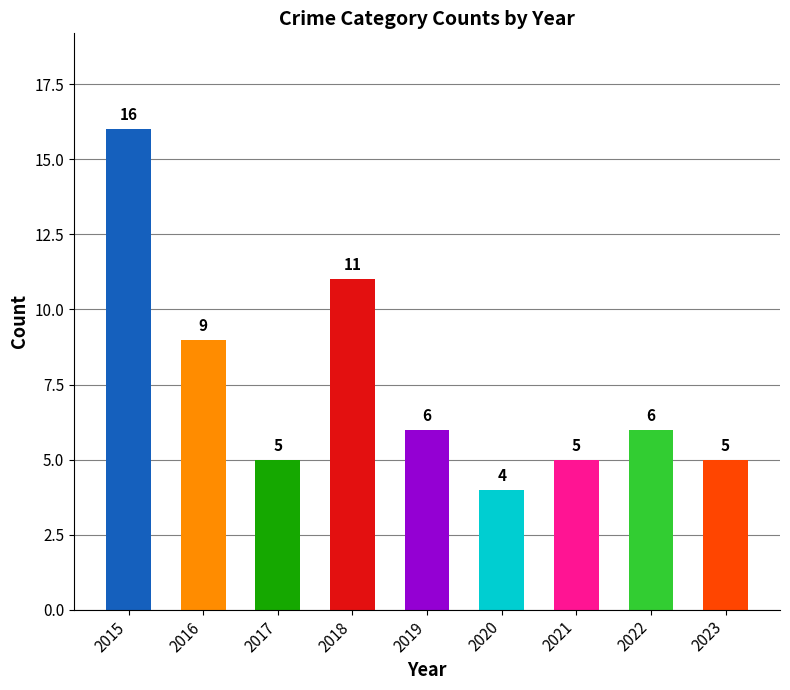

Where is the data nearest to the value 10?

2016